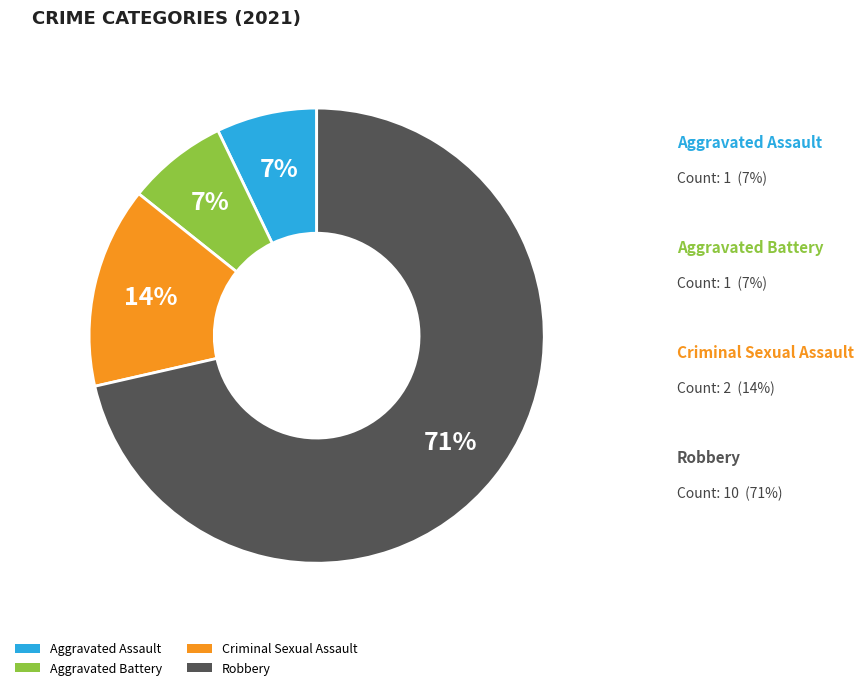

Which category accounts for the majority?

Robbery